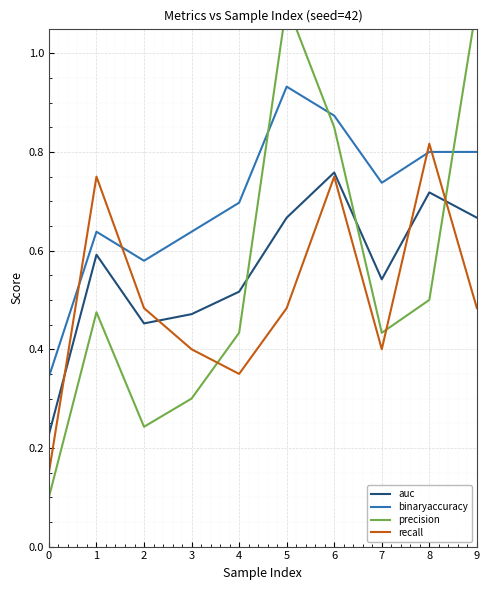

What is the minimum value shown in the chart?

0.1